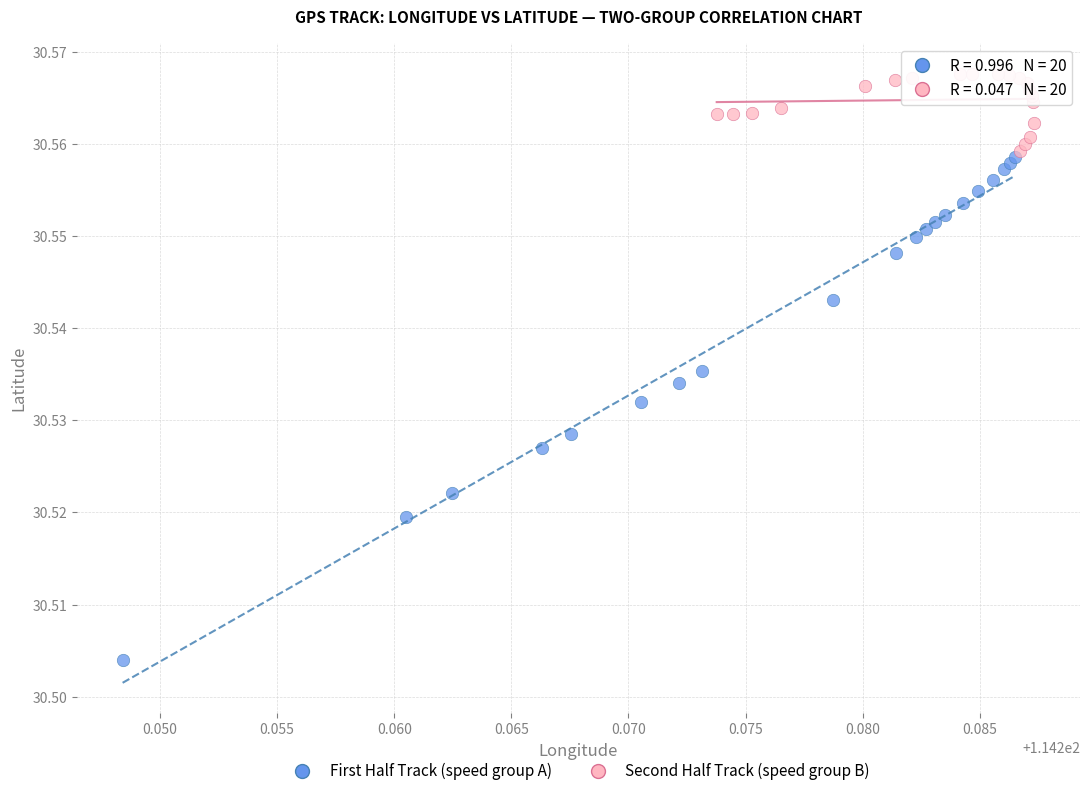

Which series has the widest spread of Y values?

First Half Track (speed group A)